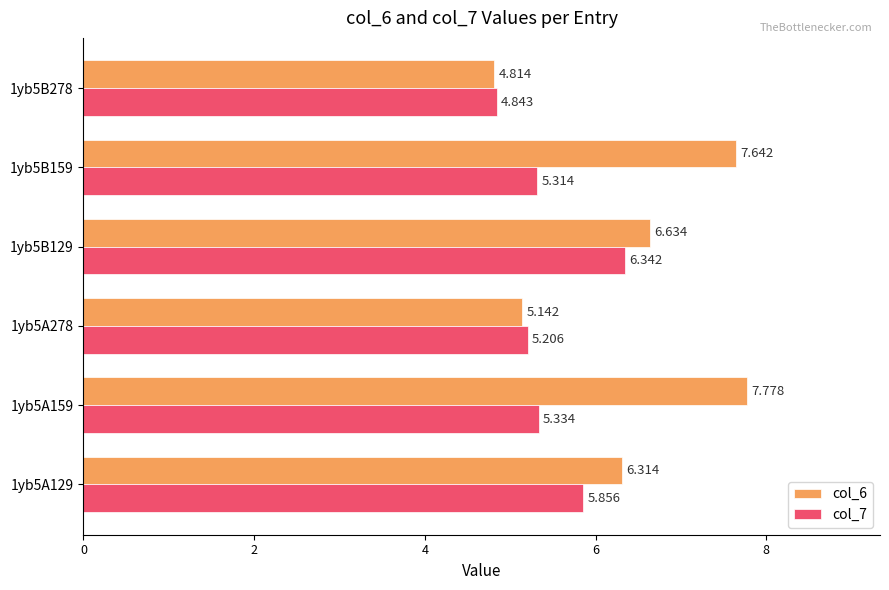

What is the average value of the col_7 series?

5.5